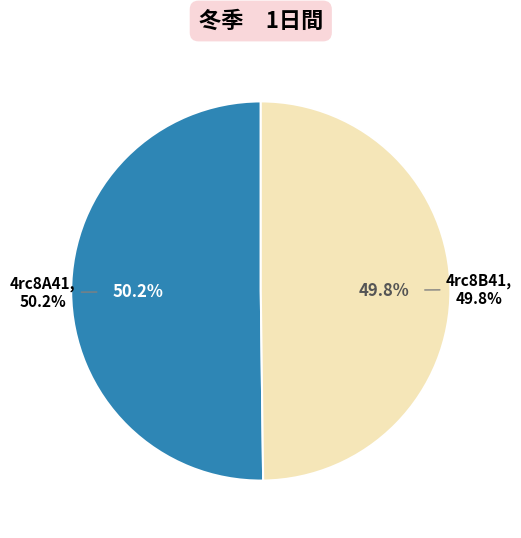

Which slice is the largest?

4rc8A41